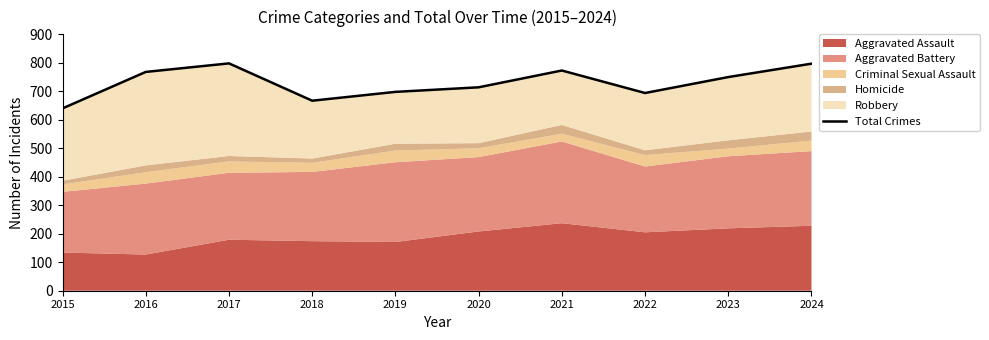

Rank the categories by value from lowest to highest.

2015, 2018, 2022, 2019, 2020, 2023, 2016, 2021, 2024, 2017